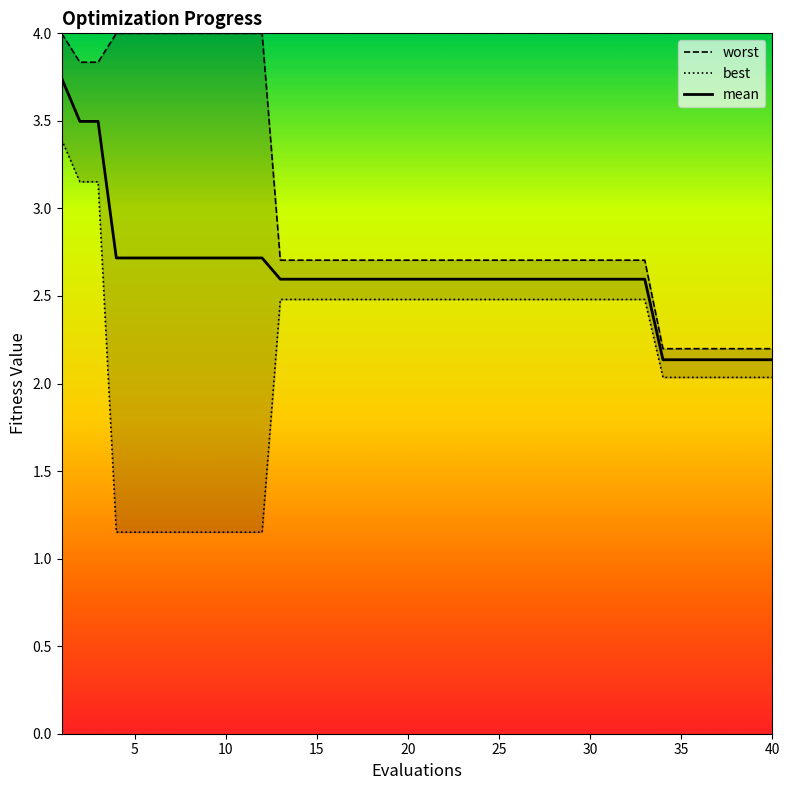

Is it true that mean equals 1.0 at 20?

False